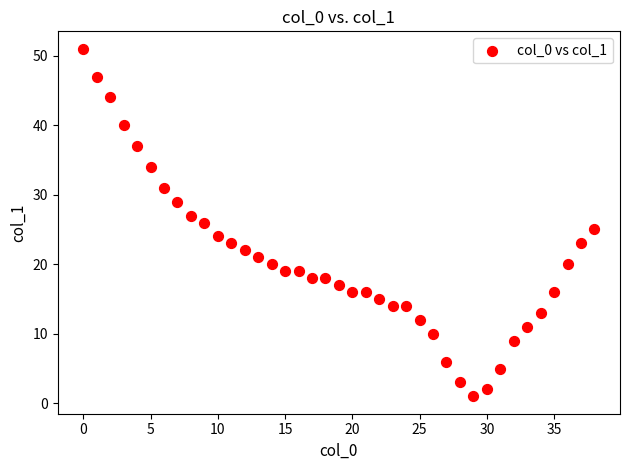

What is the range of Y values (max minus min)?

50